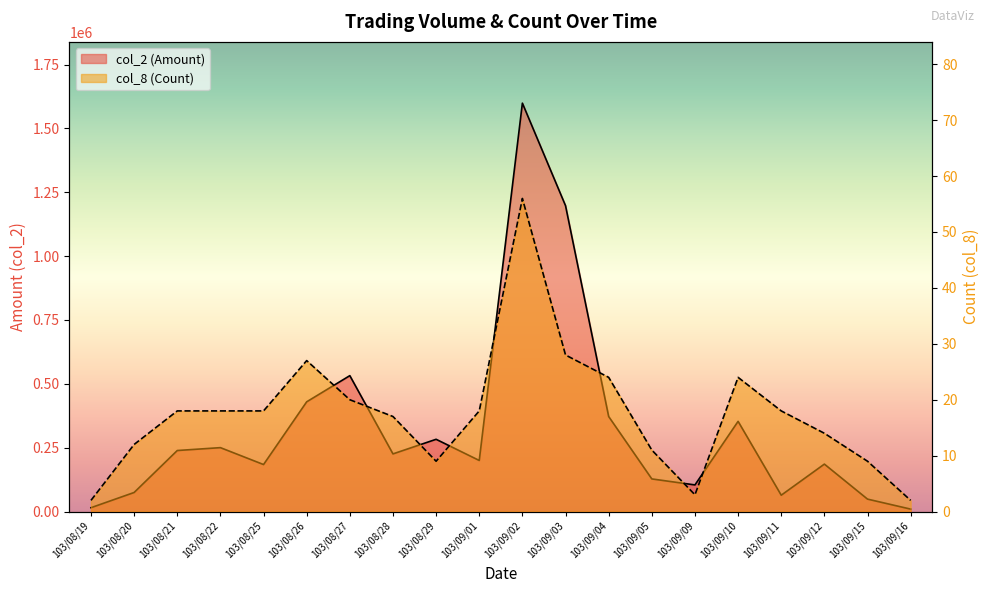

What is the spread (max minus min) of values at 103/09/11?

64002